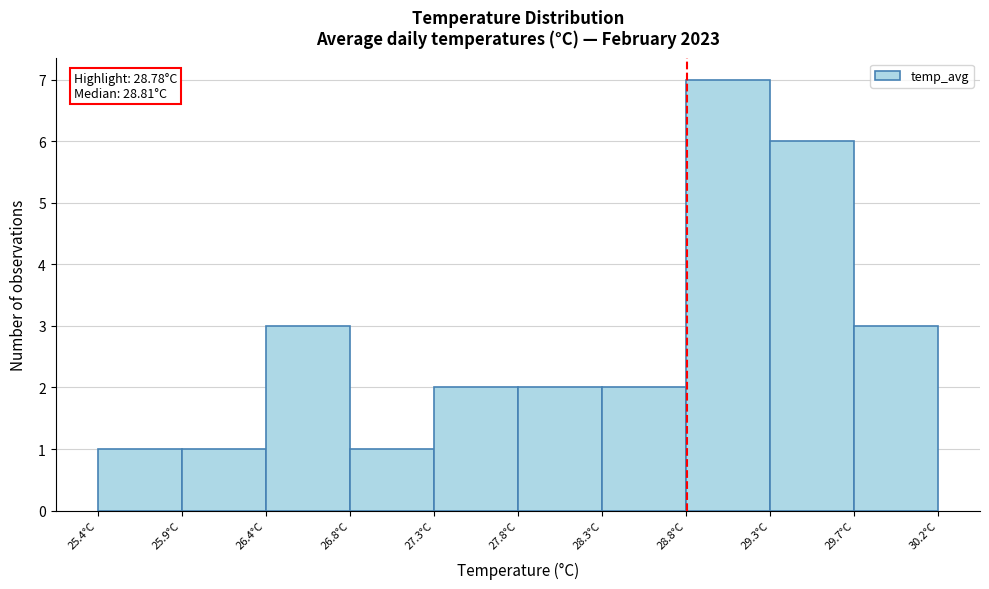

Over which range of the x-axis is the bar tallest?

28.75 to 29.25